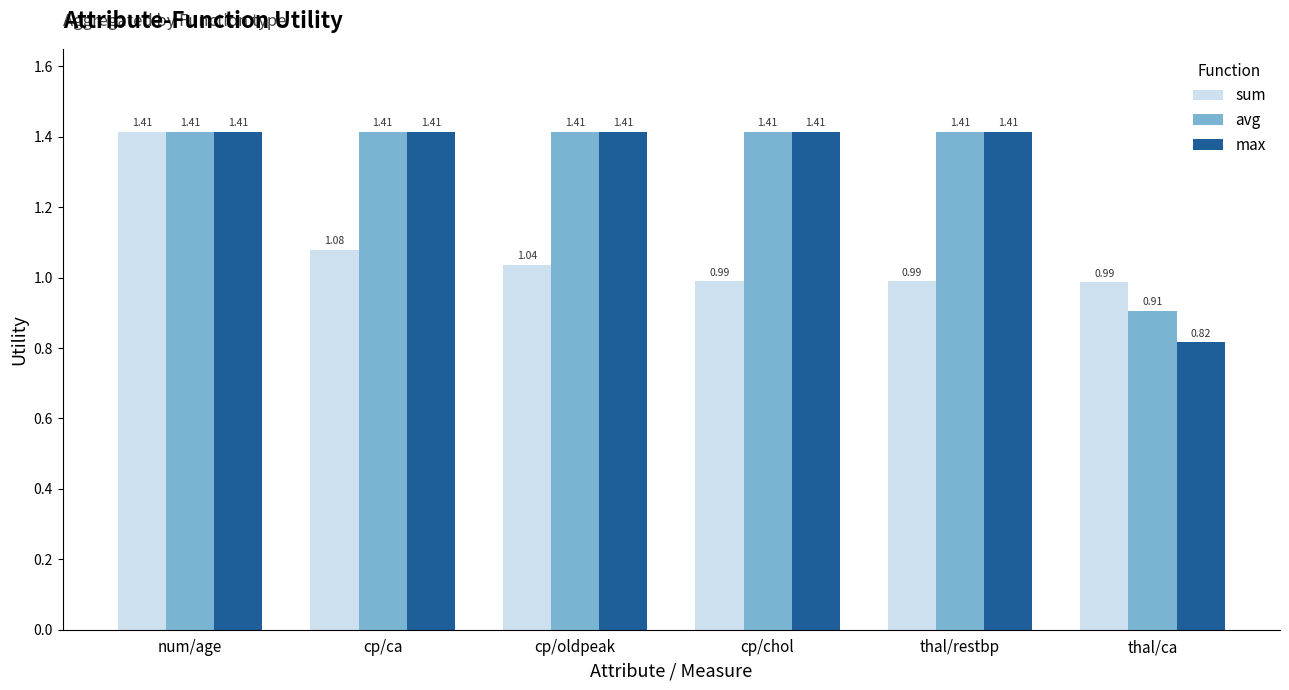

What is the difference between the max values at thal/ca and cp/ca?

0.6